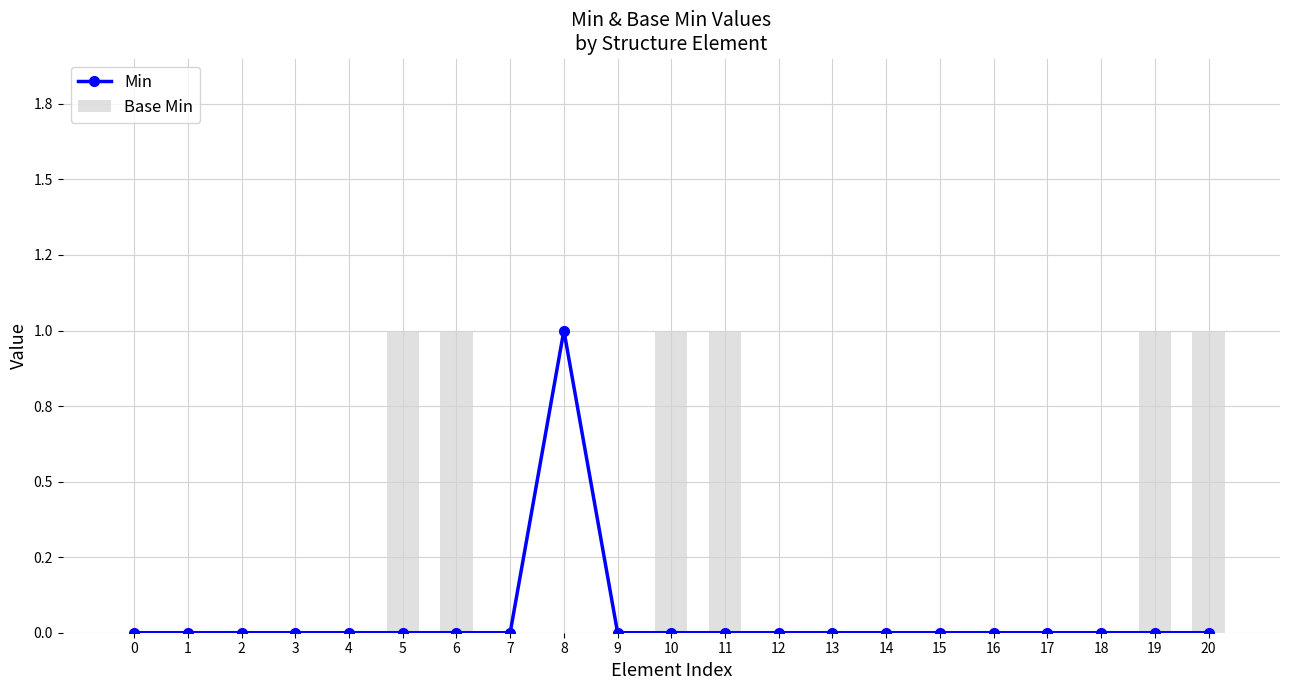

Reading left to right, what are all the values shown in this chart?

Min: 0	0	0	0	0	0	0	0	1	0	0	0	0	0	0	0	0	0	0	0	0
Base Min: 0	0	0	0	0	1	1	0	0	0	1	1	0	0	0	0	0	0	0	1	1